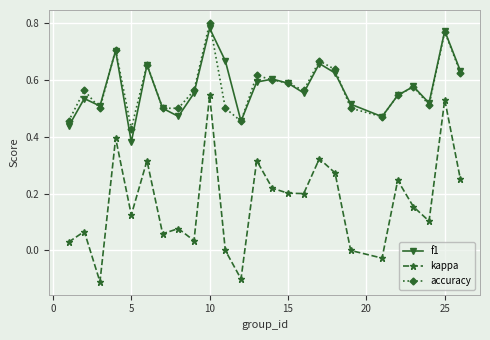

True or false: kappa has more than 2 interior local peaks.

True